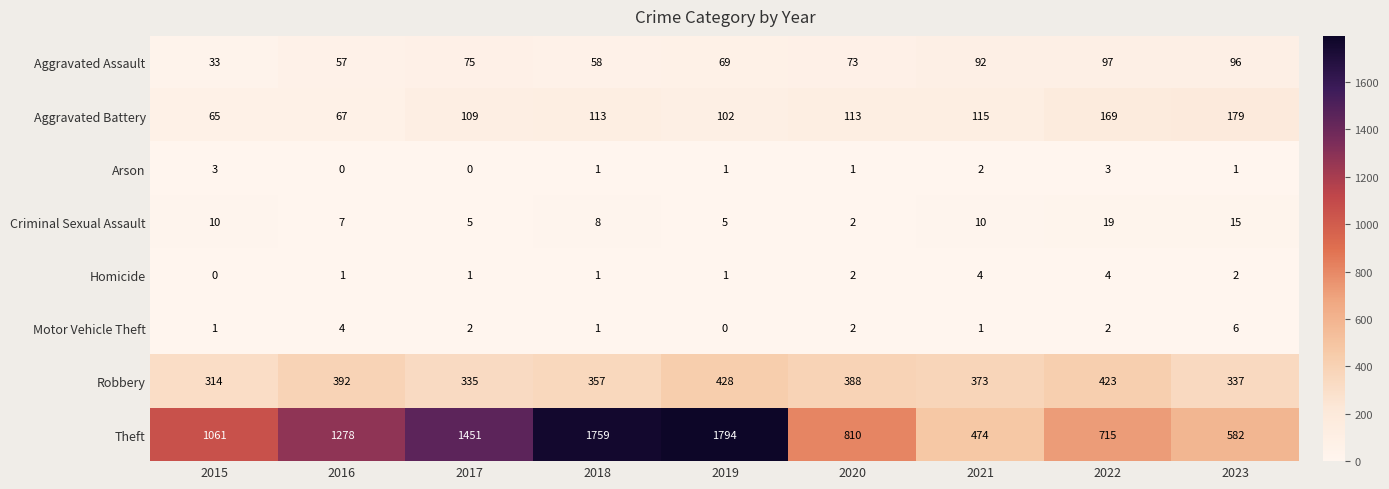

What is the highest value of the Aggravated Battery series?

179